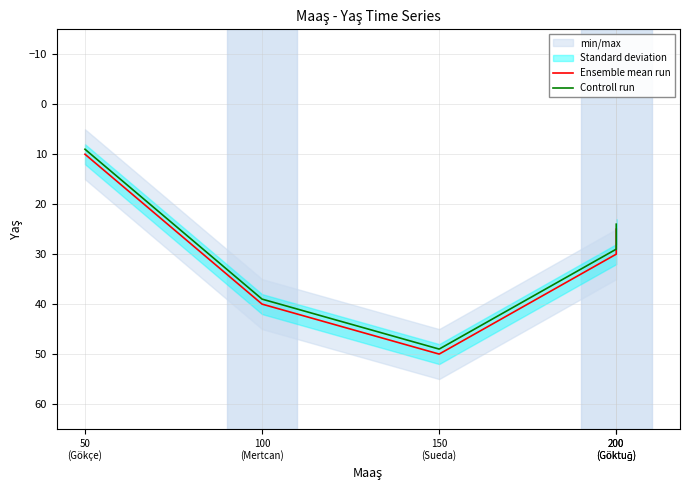

What is the difference between the maximum and minimum values in the Ensemble mean run series?

40